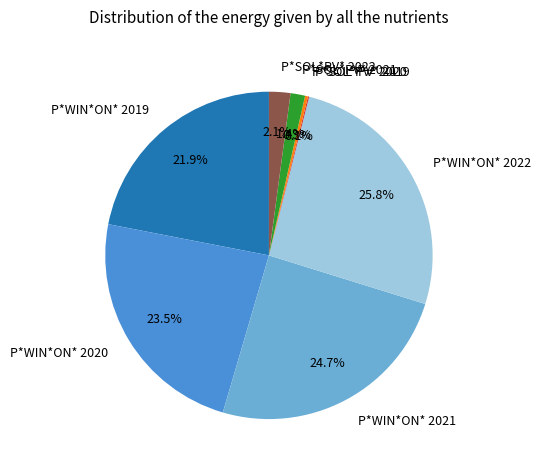

Which category has the biggest portion of the pie?

P*WIN*ON* 2022